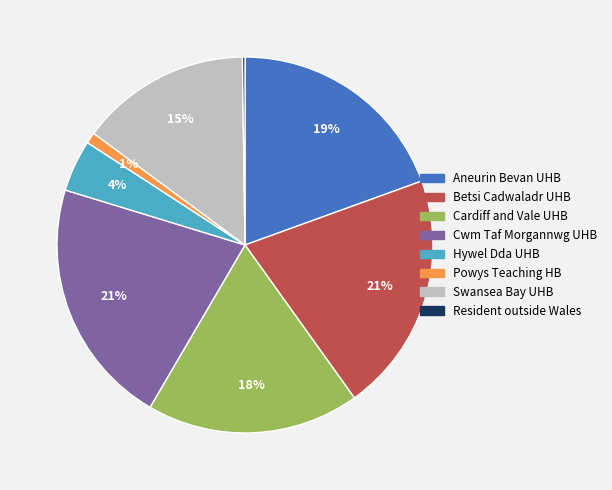

To the nearest percent, what is the difference between the largest and smallest slice percentages?

21%